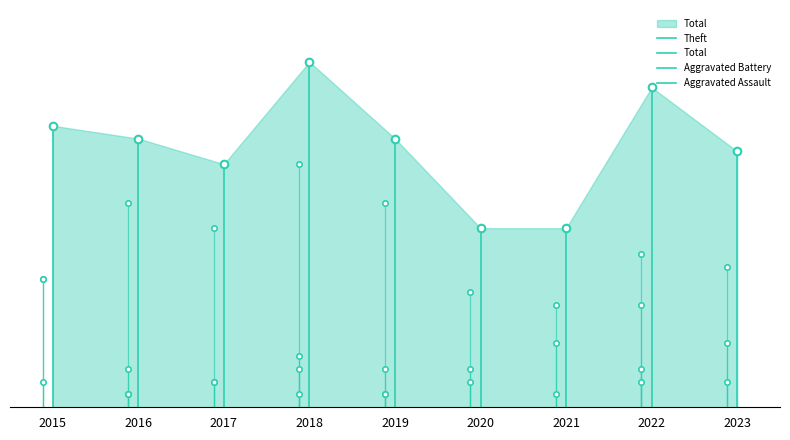

What is the total value across all series at 2022?

50